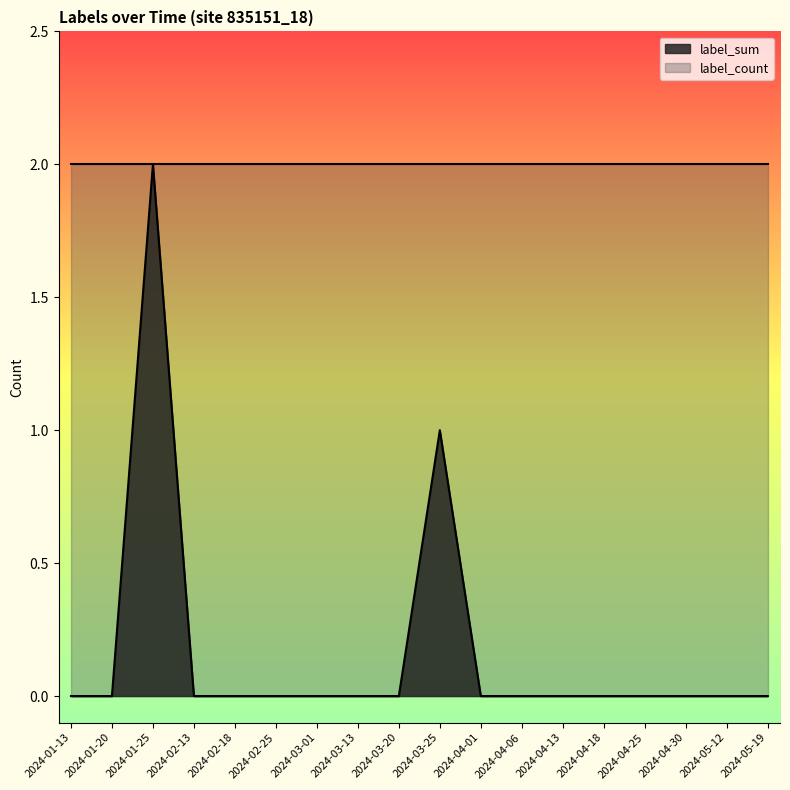

Count the values in the range 0 to 1.

17